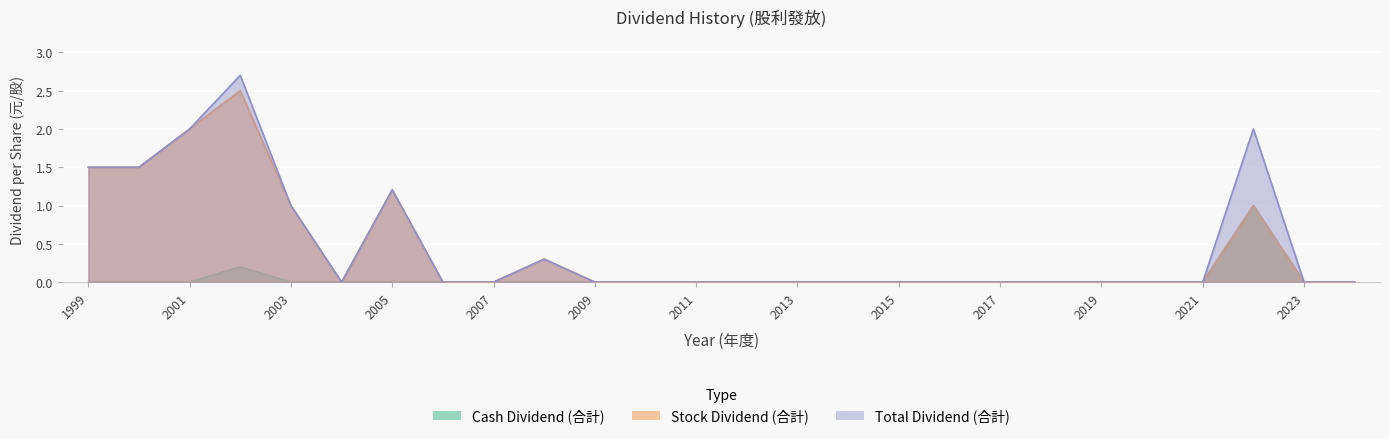

In Stock Dividend (合計), how many points are lower than both neighbors (excluding endpoints)?

1